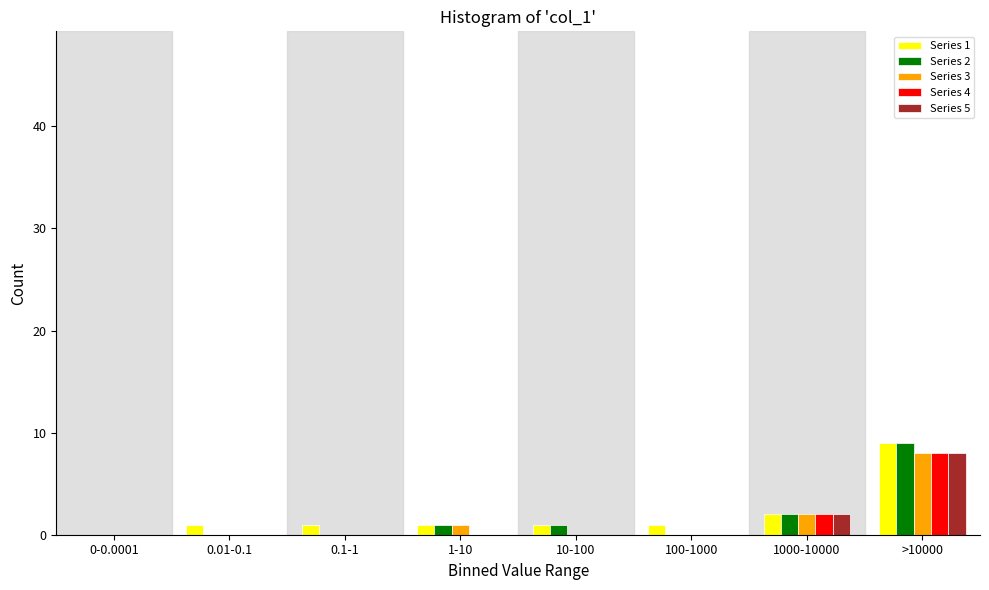

Which label corresponds to the largest value in the chart?

>10000